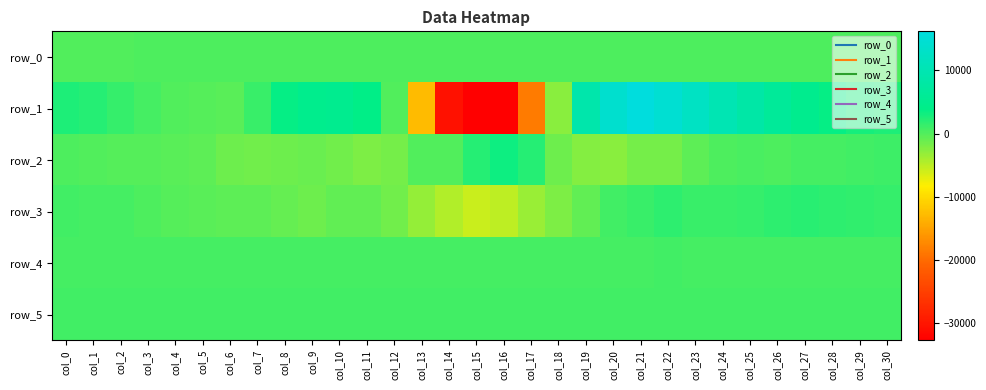

What is the average value of the row_3 series?

-444.3